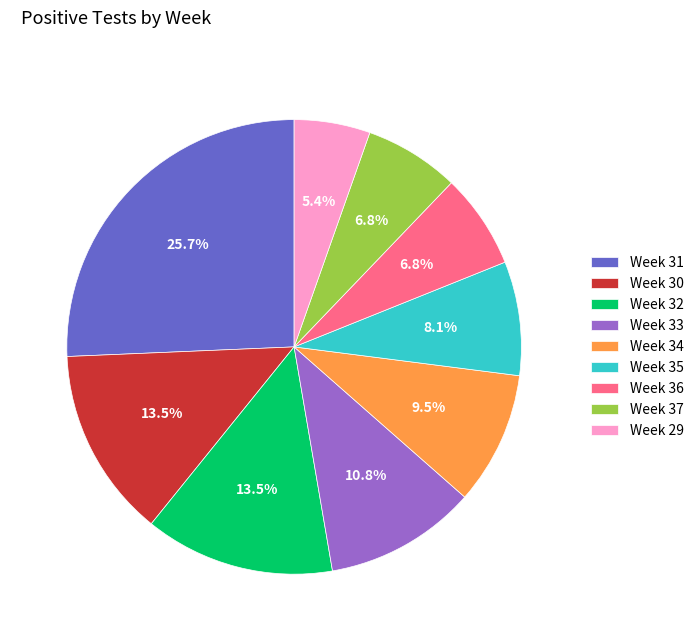

What portion of the pie excludes Week 33?

89.2%